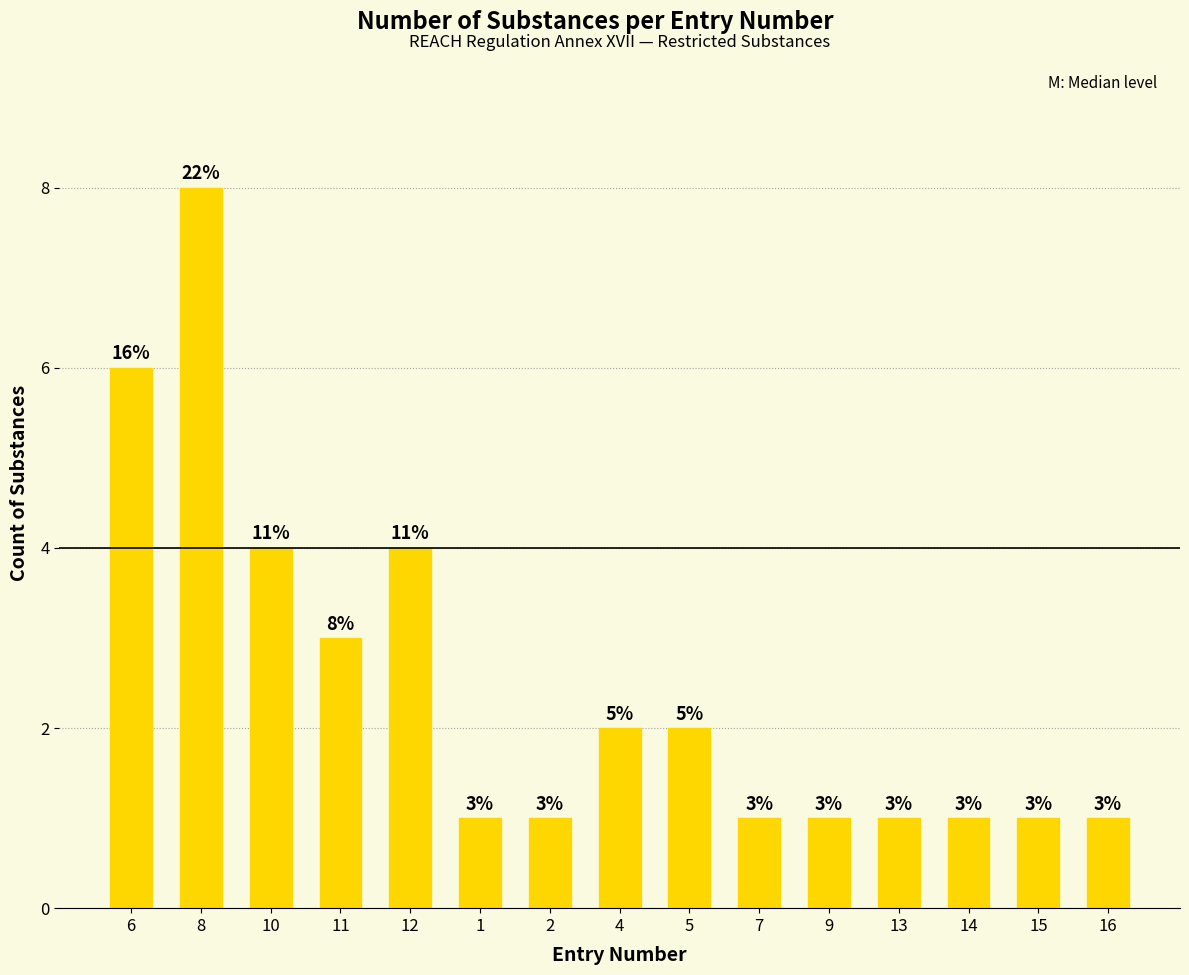

True or false: the data shows 0 at 15.

False